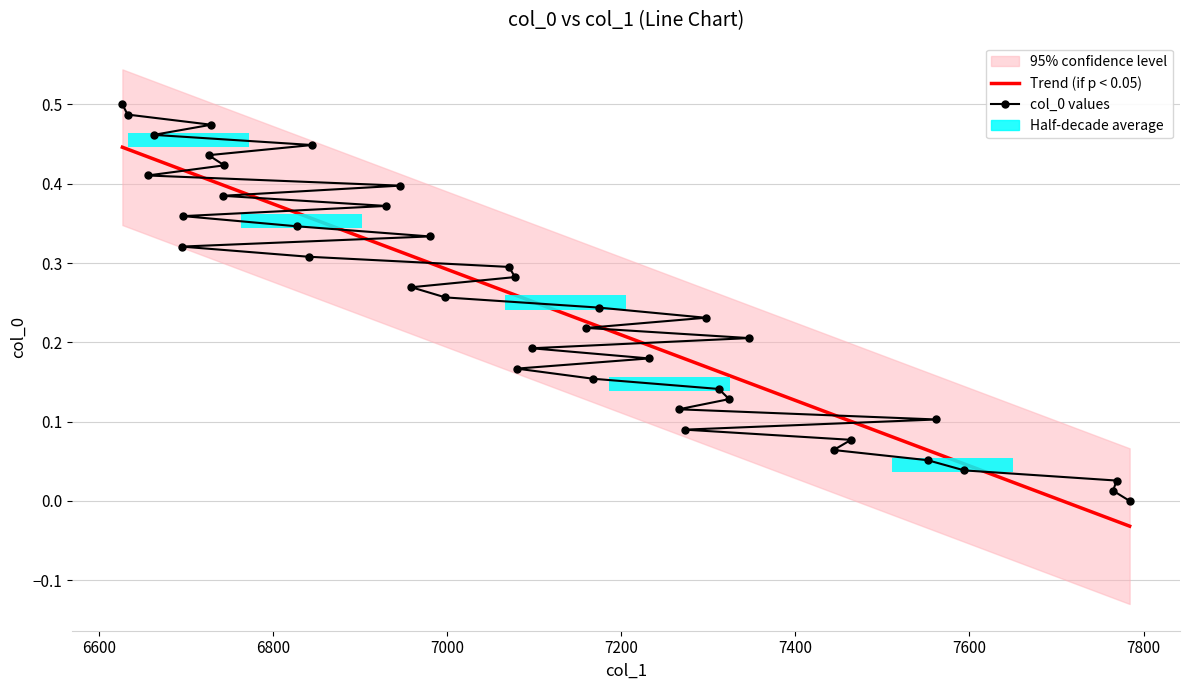

List the labels in order of value, smallest first.

7784, 7765, 7769, 7594, 7552, 7444, 7464, 7273, 7562, 7266, 7324, 7312, 7168, 7080, 7232, 7097, 7347, 7160, 7297, 7174, 6998, 6959, 7078, 7071, 6841, 6695, 6980, 6827, 6697, 6930, 6742, 6946, 6656, 6744, 6726, 6845, 6663, 6729, 6633, 6627